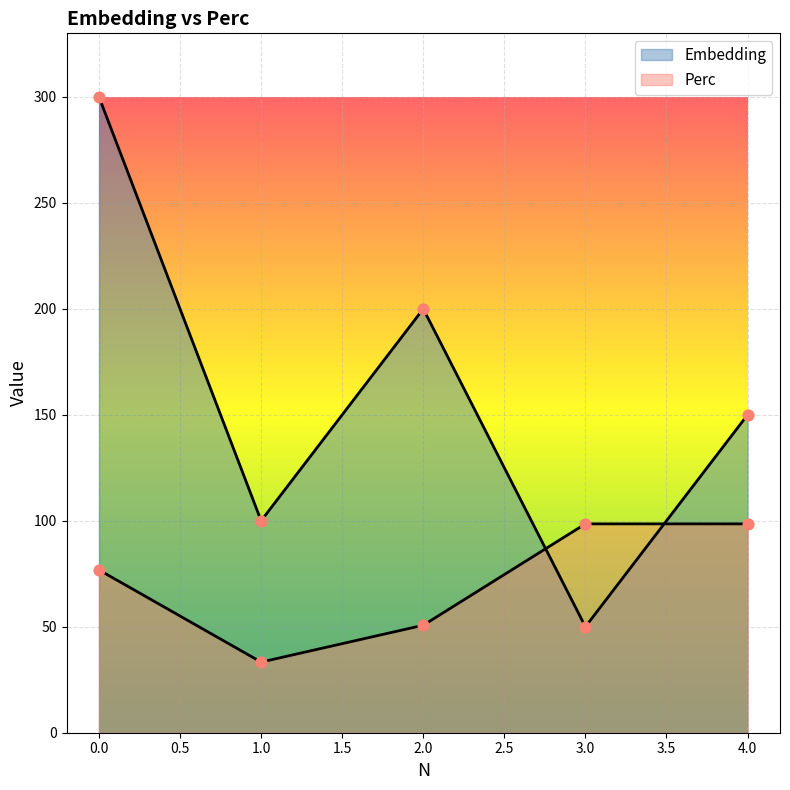

Which series has the largest Y range (max minus min)?

Embedding